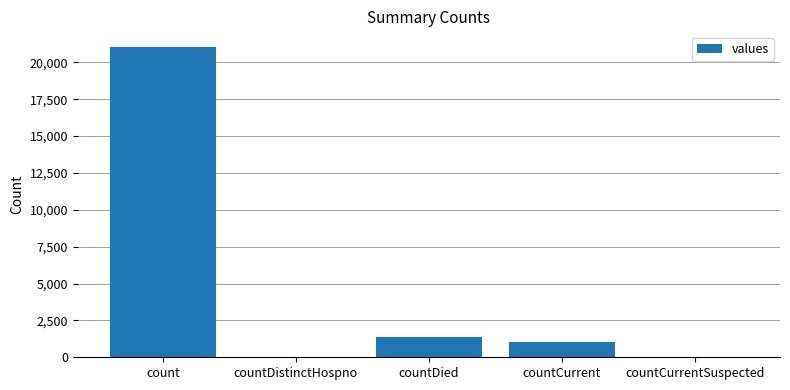

Which label corresponds to the largest value in the chart?

count